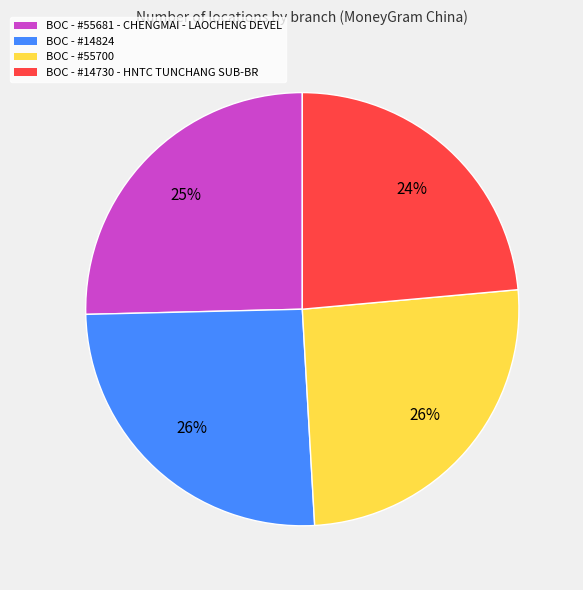

Is the sum of BOC - #14730 - HNTC TUNCHANG SUB-BR and BOC - #55700 greater than half?

No